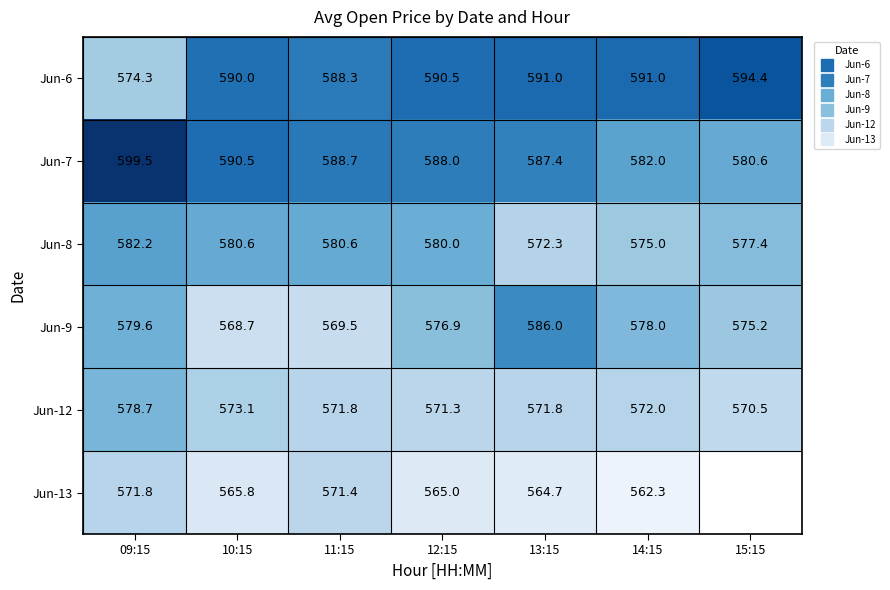

Count the number of data series in this chart.

6